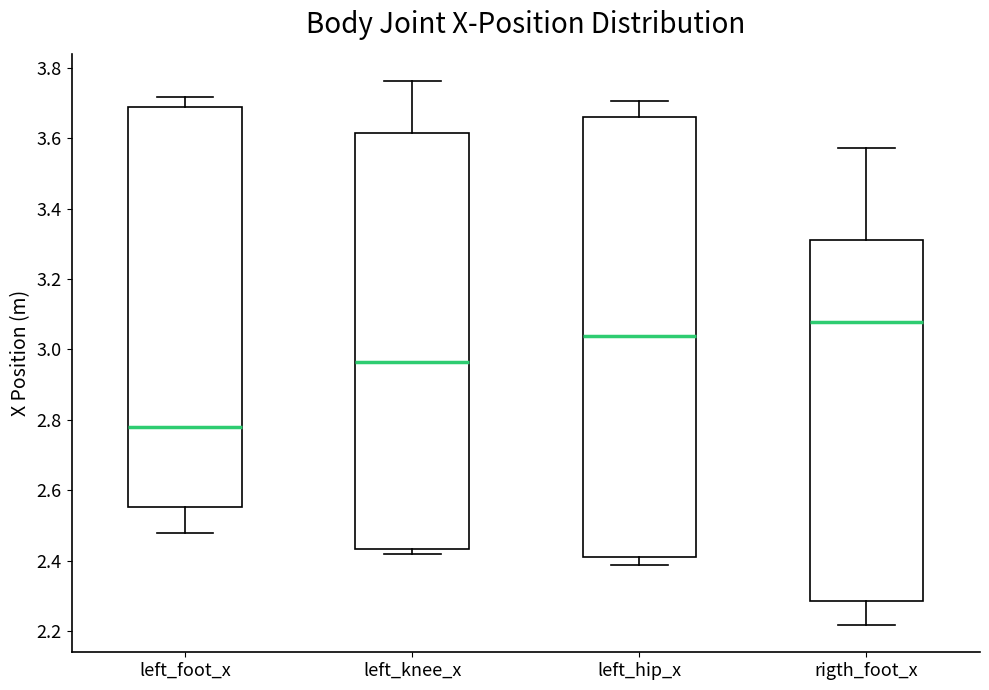

Reading left to right, read every box against the y-axis: the position of its median line, the range the box covers, and the ends of its whiskers. The values are not printed on the chart, so give them approximately, as read against the axis.

left_foot_x: median 2.78, box 2.56 to 3.70, whiskers 2.48 to 3.72
left_knee_x: median 2.96, box 2.44 to 3.62, whiskers 2.42 to 3.76
left_hip_x: median 3.04, box 2.42 to 3.66, whiskers 2.38 to 3.70
rigth_foot_x: median 3.08, box 2.28 to 3.32, whiskers 2.22 to 3.58